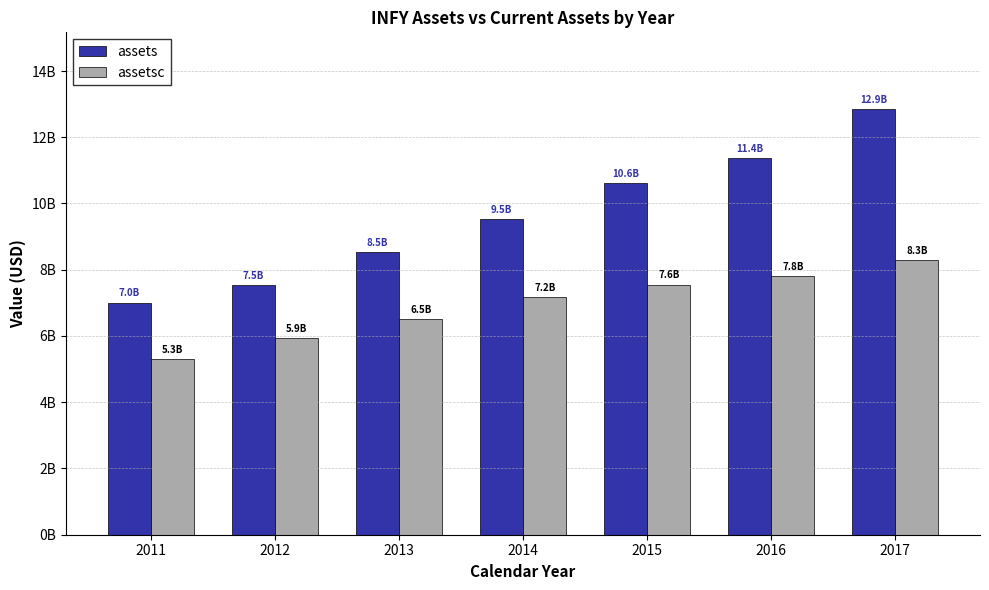

Where is assetsc nearest to the value 6797000000?

2013